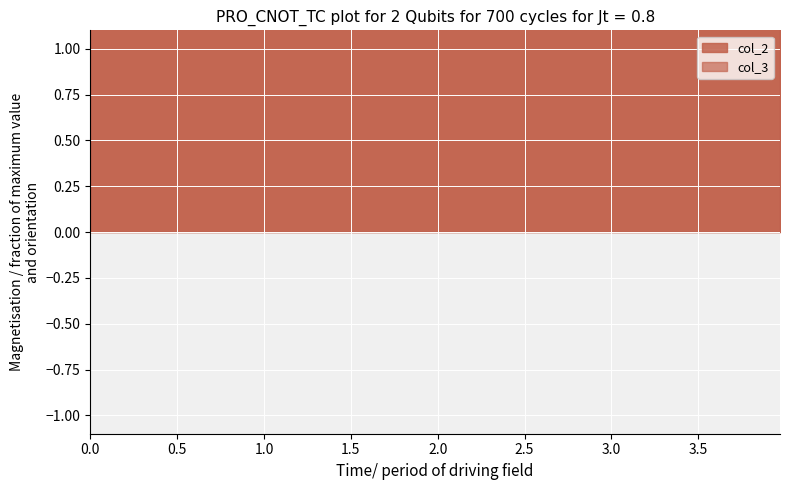

True or false: col_3 has more than 1 points higher than both neighbors.

False